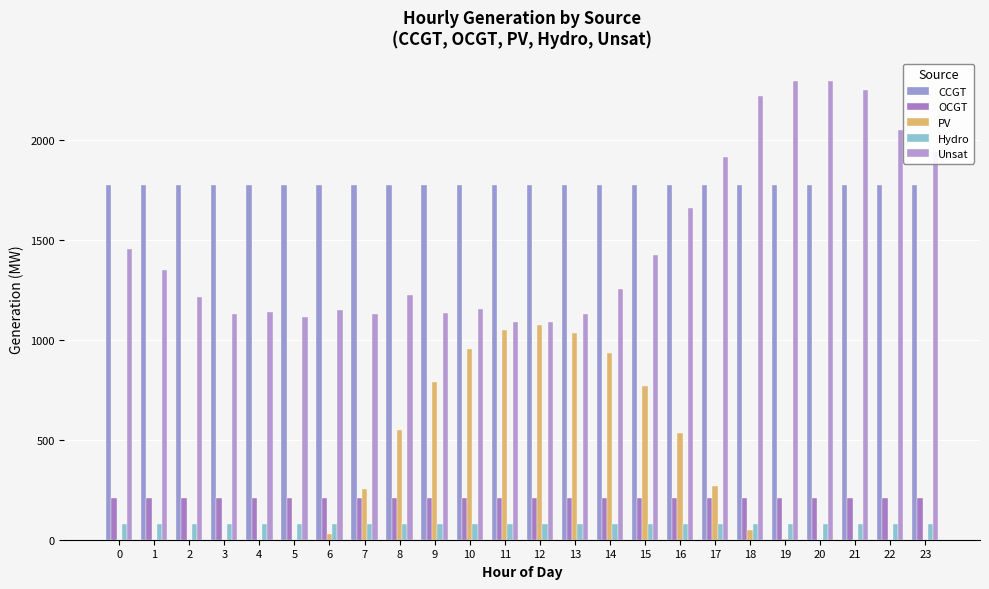

The value of Unsat at 23 is 1938. True or false?

True